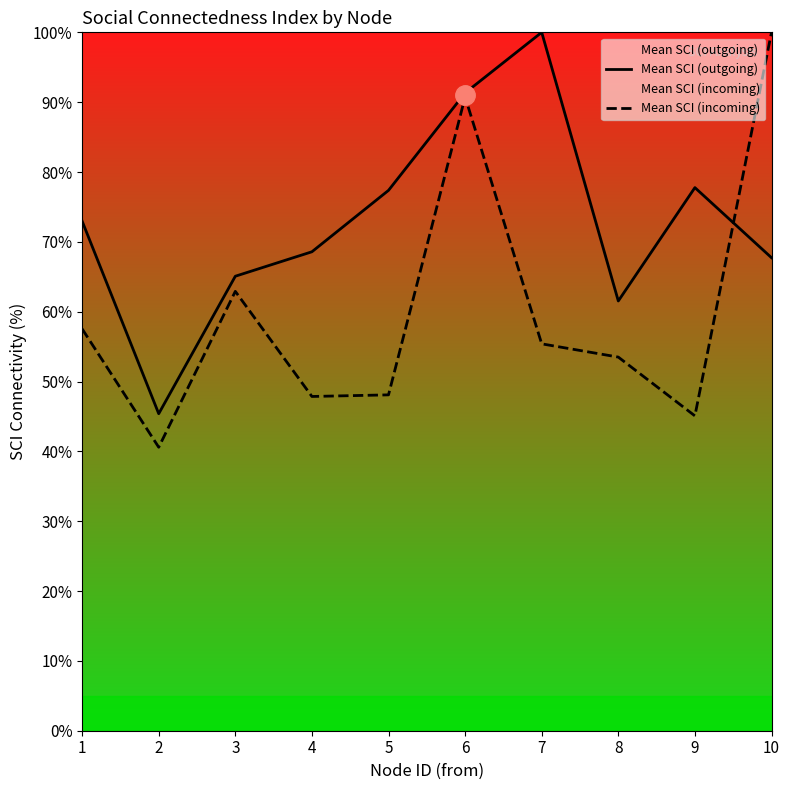

The Mean SCI (outgoing) series shows 125.9 at 5. True or false?

False